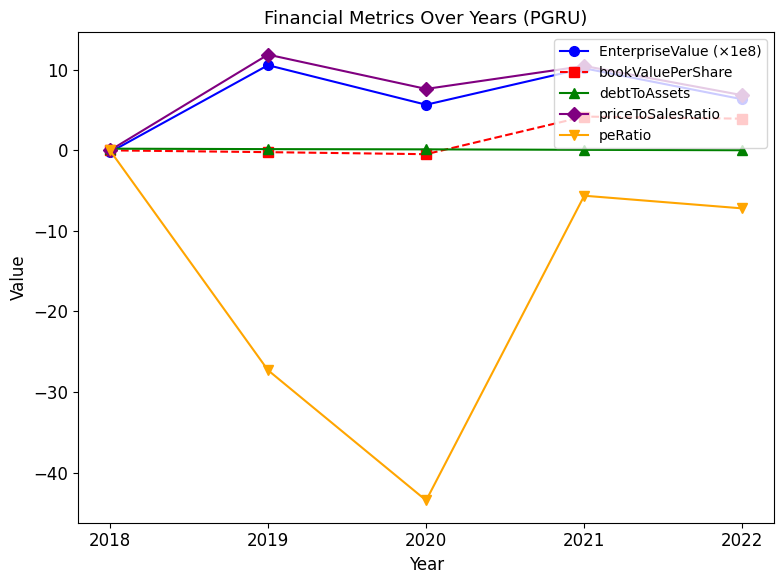

At which label is EnterpriseValue (×1e8) closest to 5?

2020